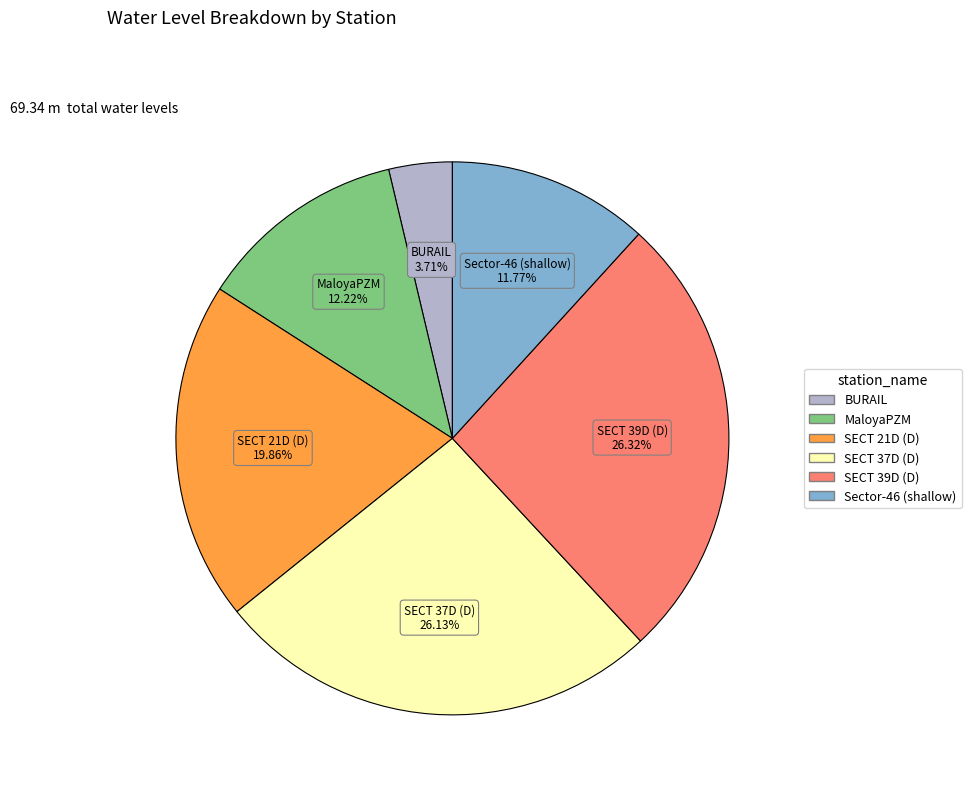

The SECT 21D (D) slice represents 30% of the pie. True or false?

False